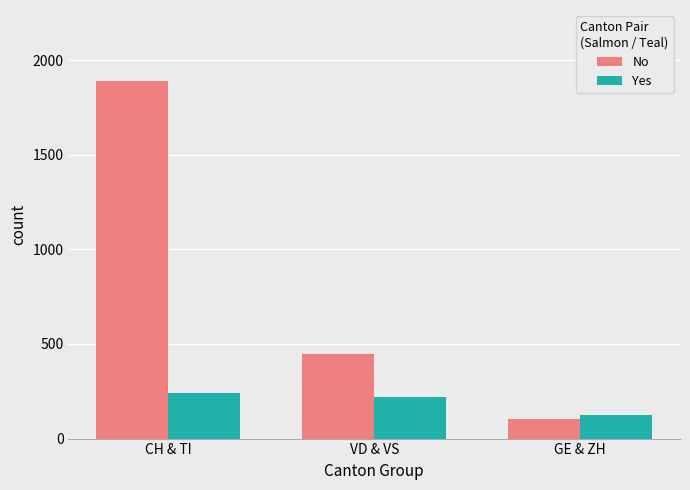

True or false: No has a value of 1283 at CH & TI.

False